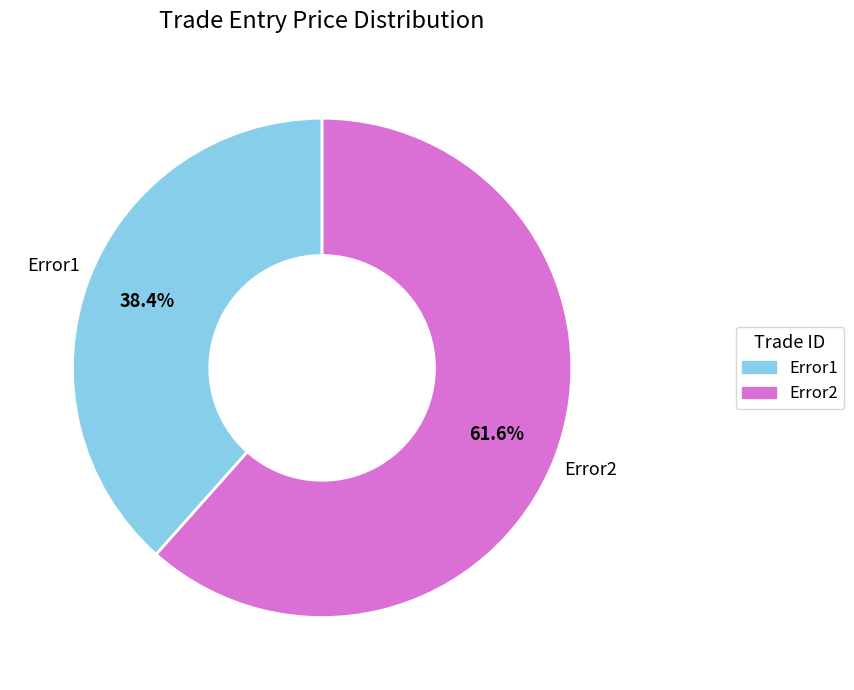

Which has a higher value, Error1 or Error2?

Error2